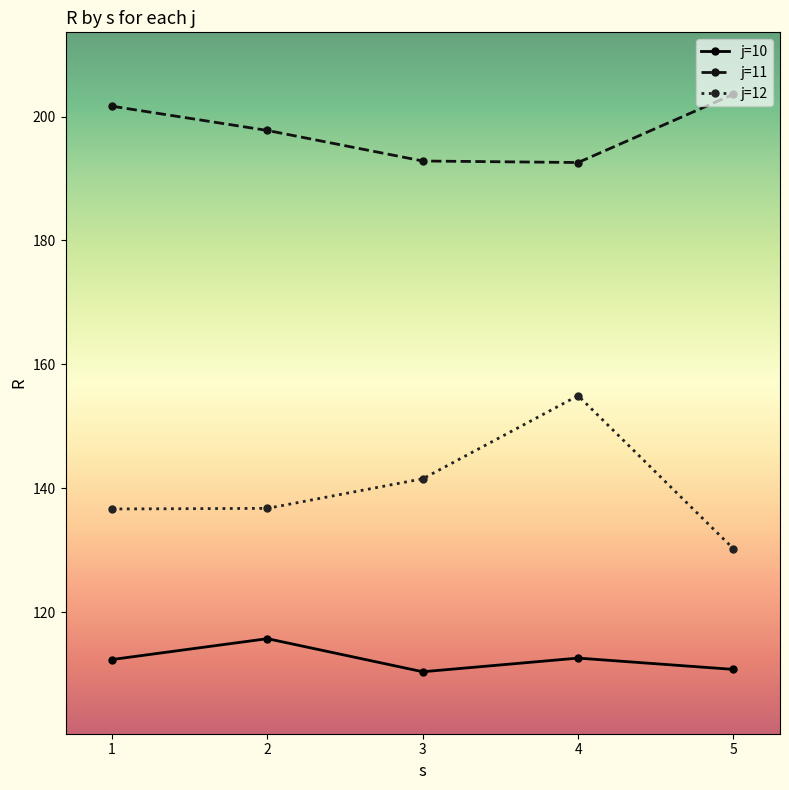

At which label does j=10 first exceed 112?

1